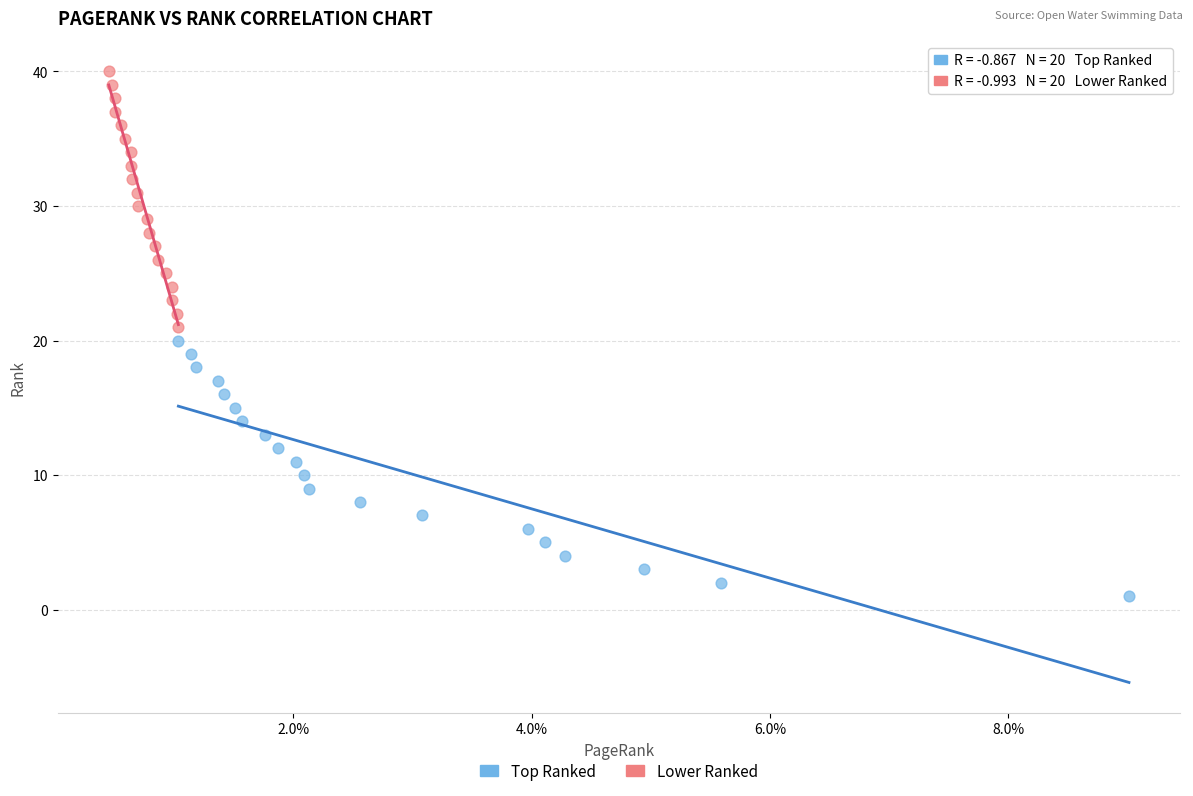

Which series contains the highest Y value?

Lower Ranked